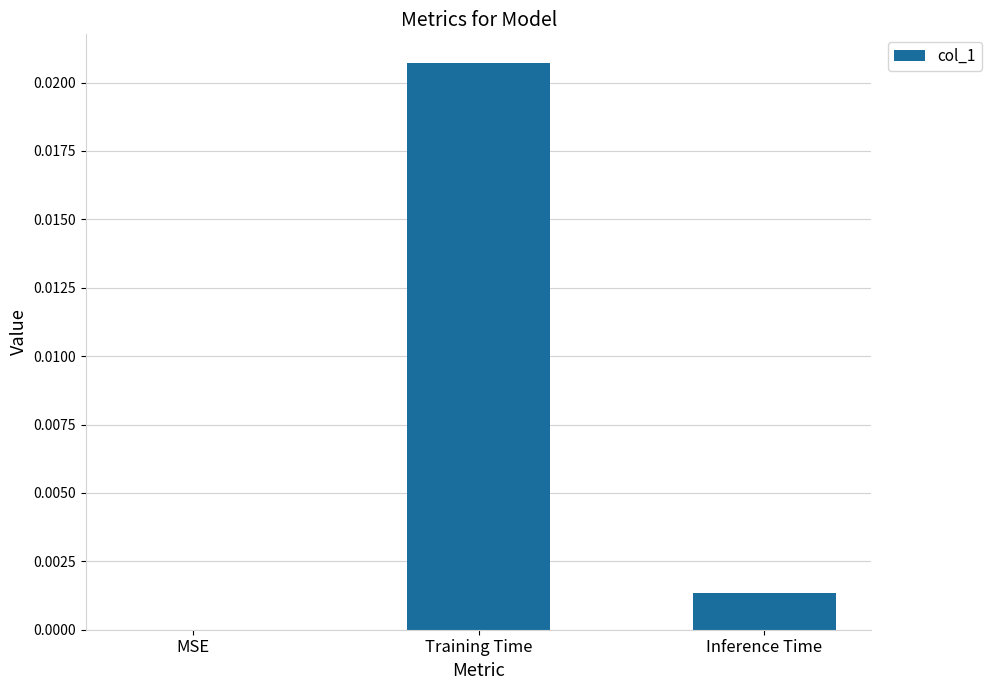

Count the number of values greater than 0.

2